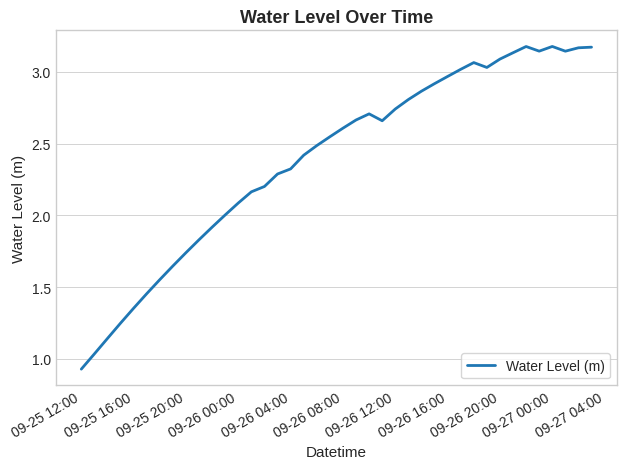

What is the minimum value shown in the chart?

0.9